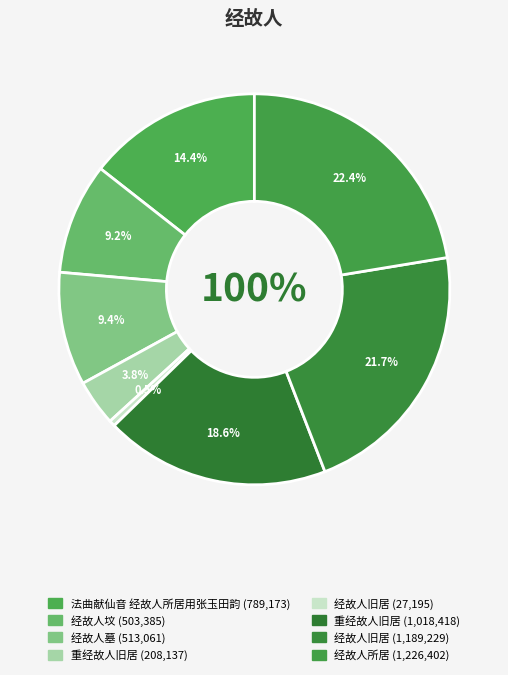

What is the change in value from 法曲献仙音 经故人所居用张玉田韵 to 经故人墓?

-276112